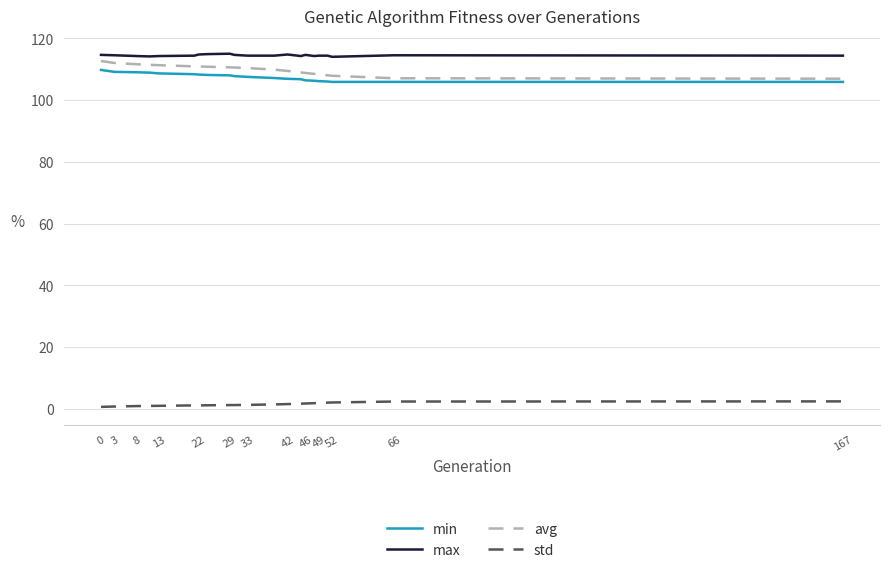

What is the label of the 6th point from the left?

29